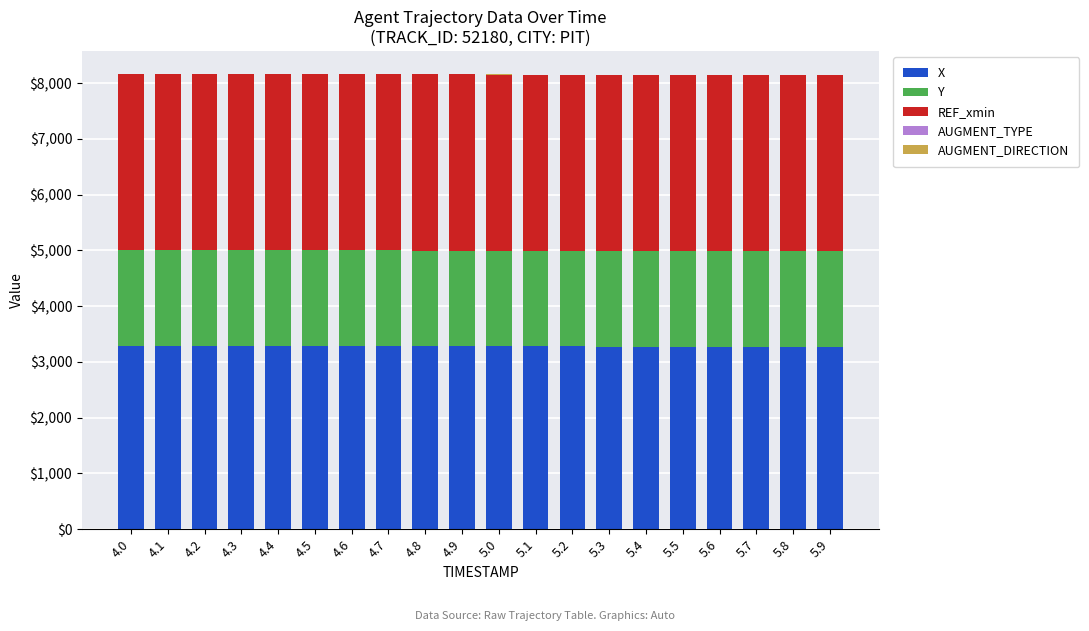

What is the highest value of the X series?

3287.2